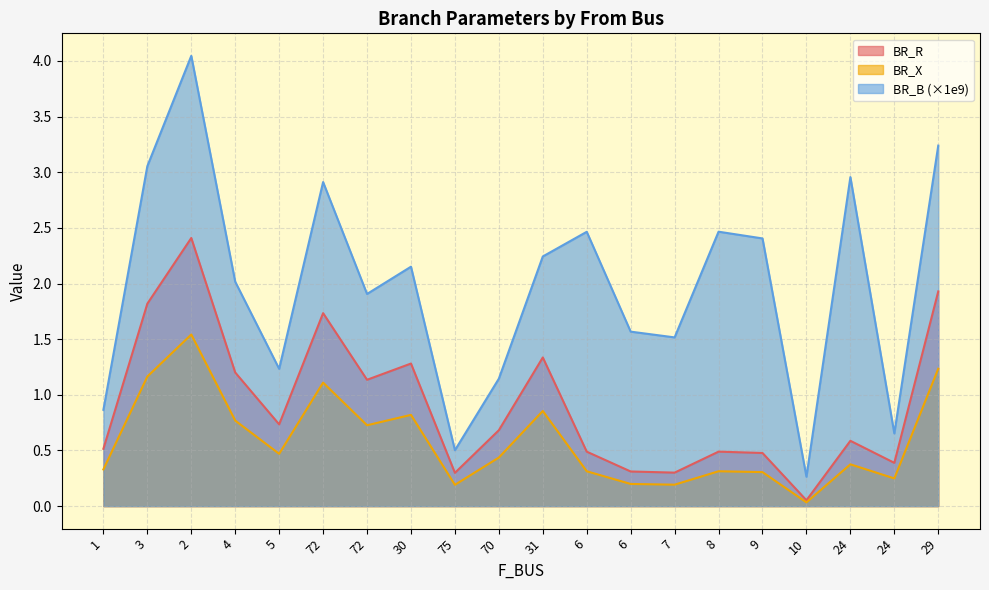

True or false: BR_B and BR_X intersect in this chart.

False